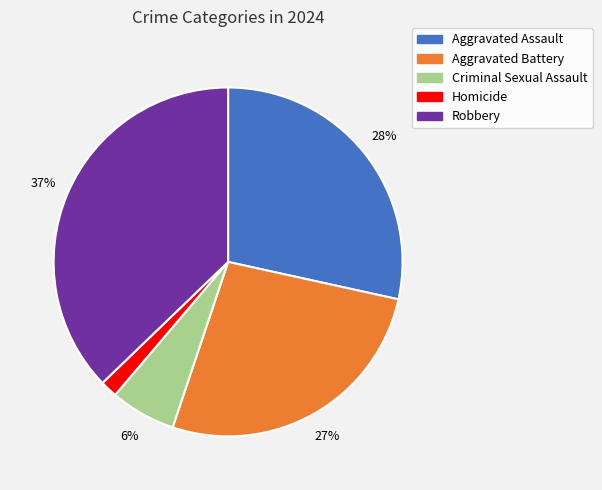

How many segments does this pie chart have?

5